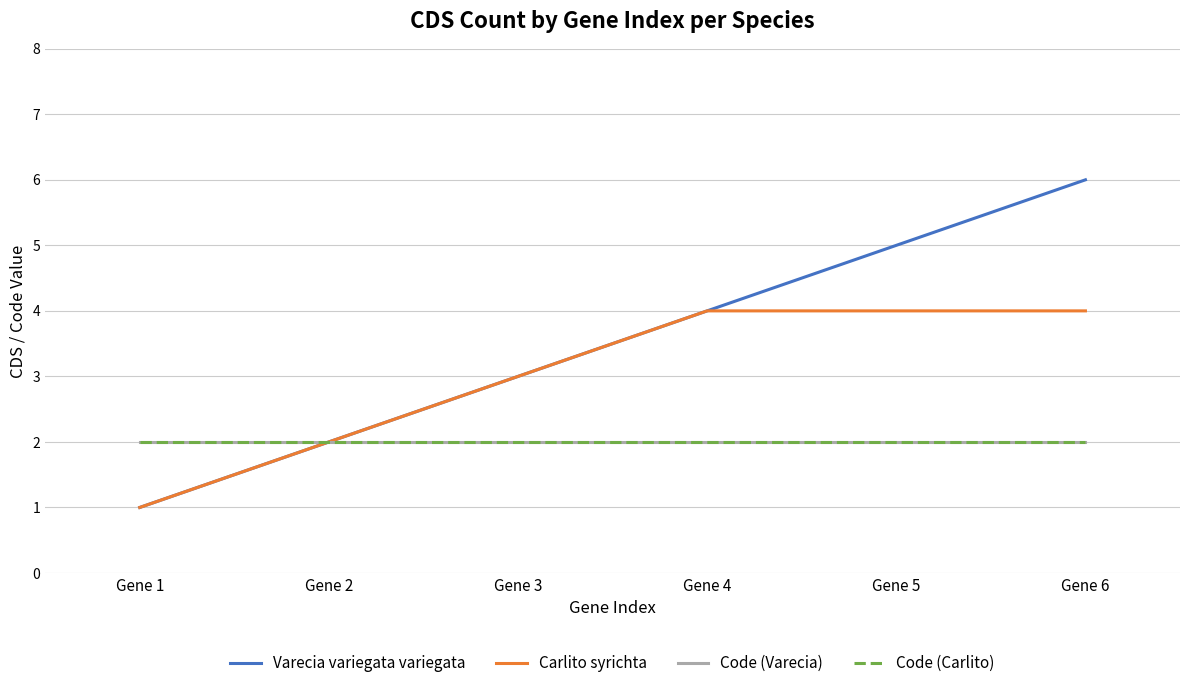

Which series has the largest range (max minus min)?

Varecia variegata variegata